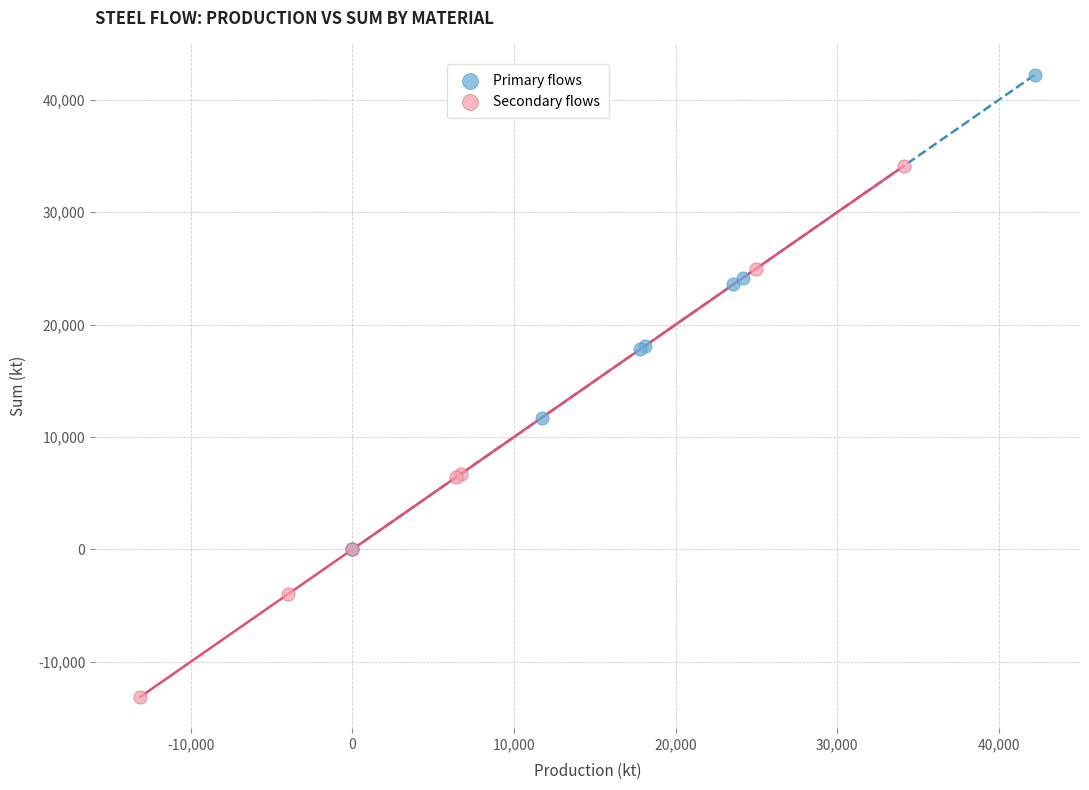

Which series contains the highest Y value?

Primary flows